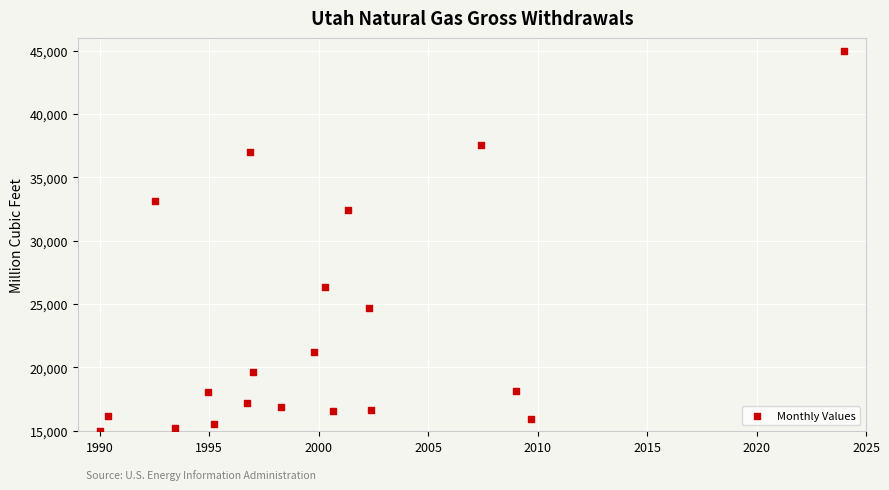

What is the range of X values (max minus min)?

34.0